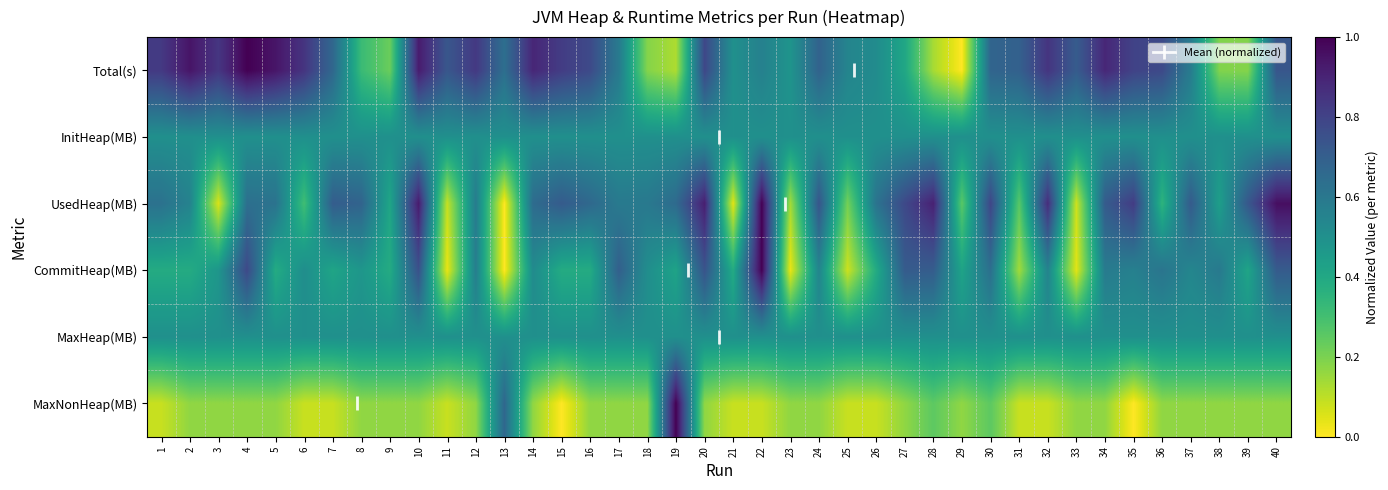

At which category is the sum across all series the highest?

10